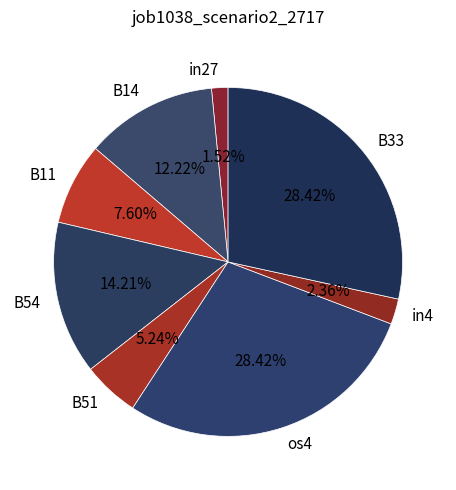

Does B54 account for over 50% of the chart?

No